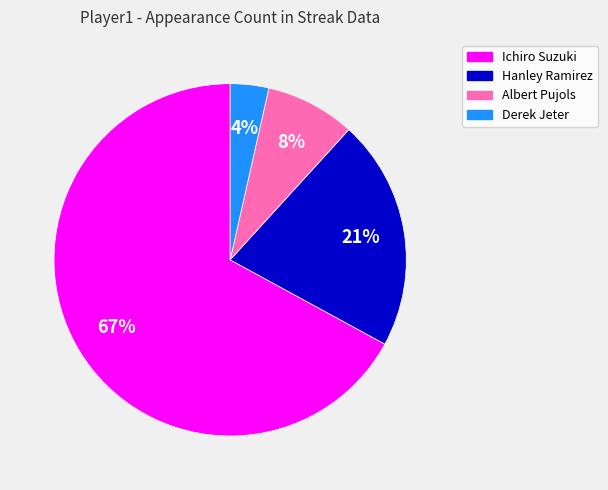

Which has a higher value, Ichiro Suzuki or Derek Jeter?

Ichiro Suzuki